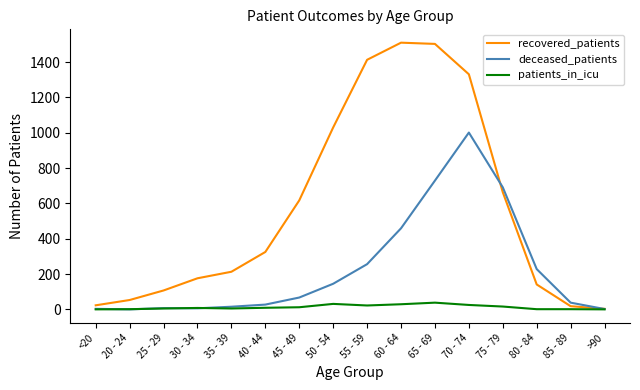

What are all the series names shown in the legend?

recovered_patients, deceased_patients, patients_in_icu